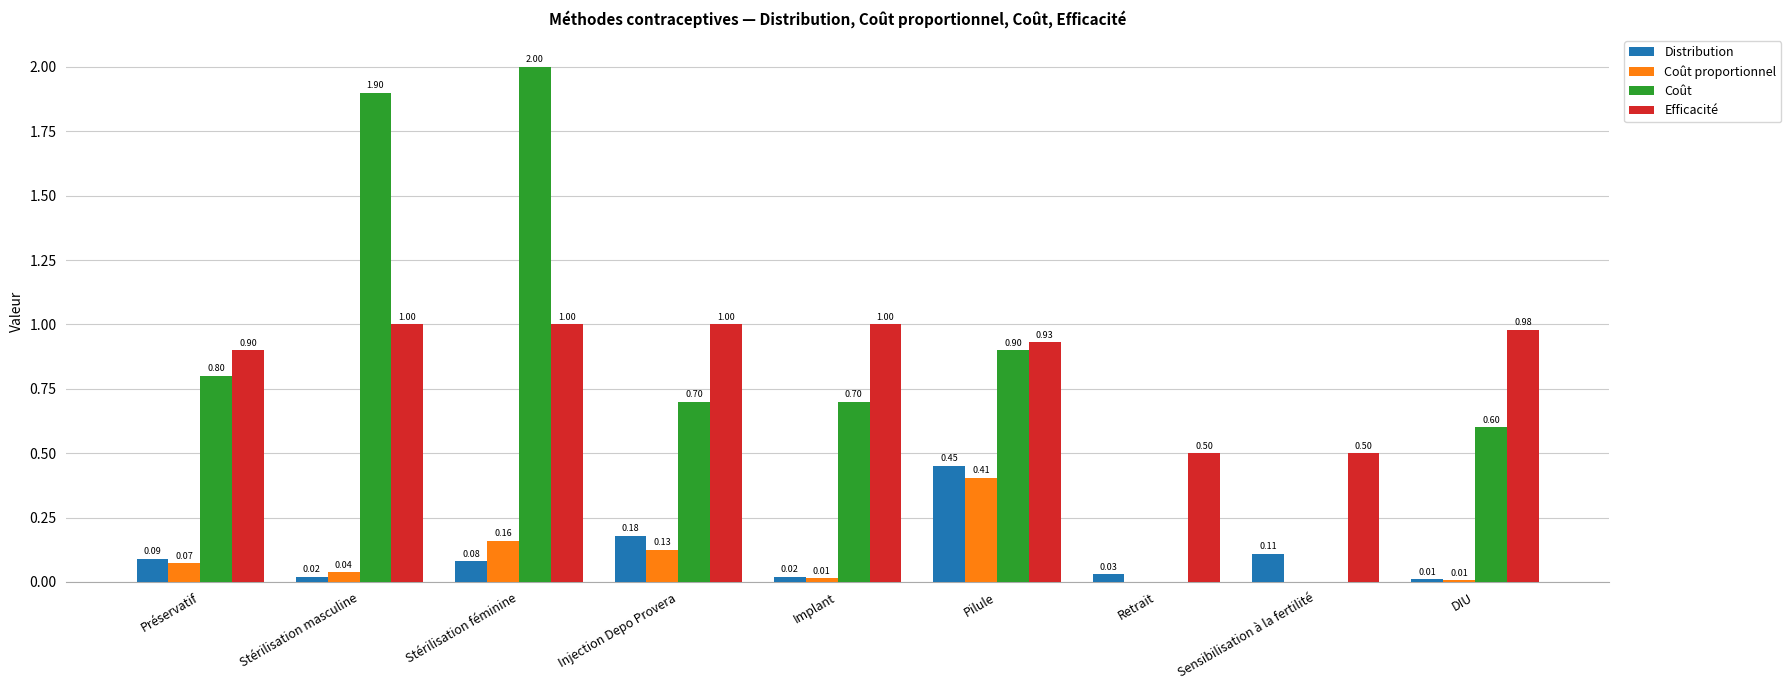

Are the bars horizontal?

No